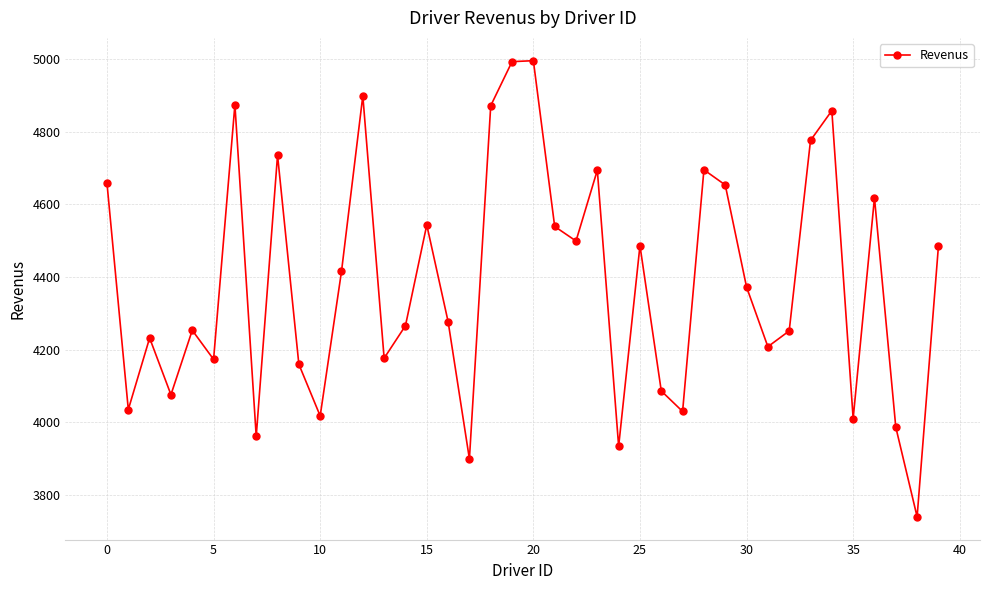

What is the smallest value displayed?

3739.1